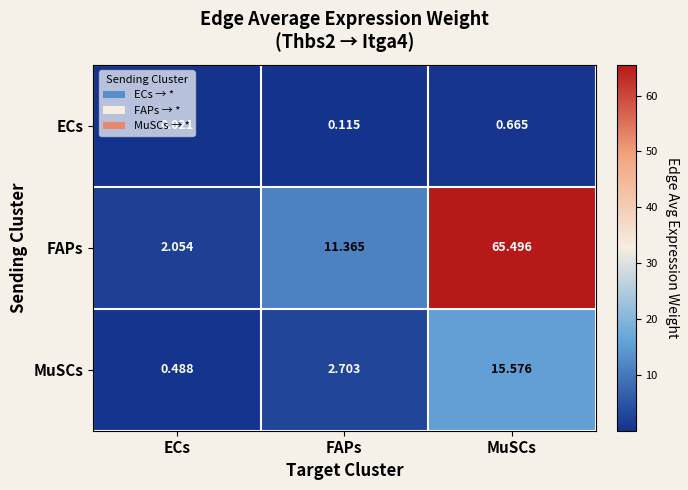

Between FAPs and MuSCs, which series saw the biggest shift?

FAPs